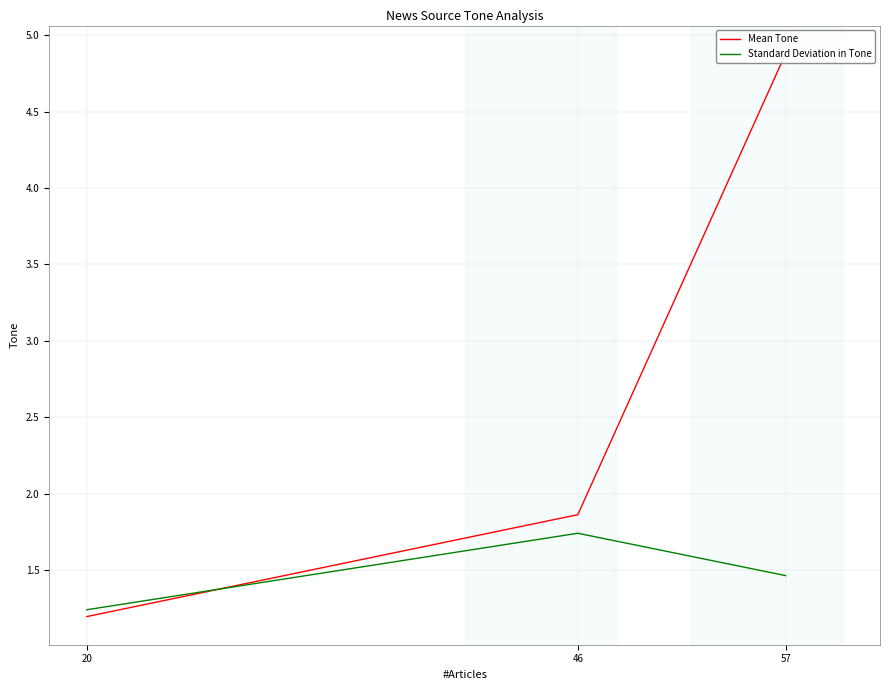

List the series in order of their peak value, highest first.

Mean Tone, Standard Deviation in Tone